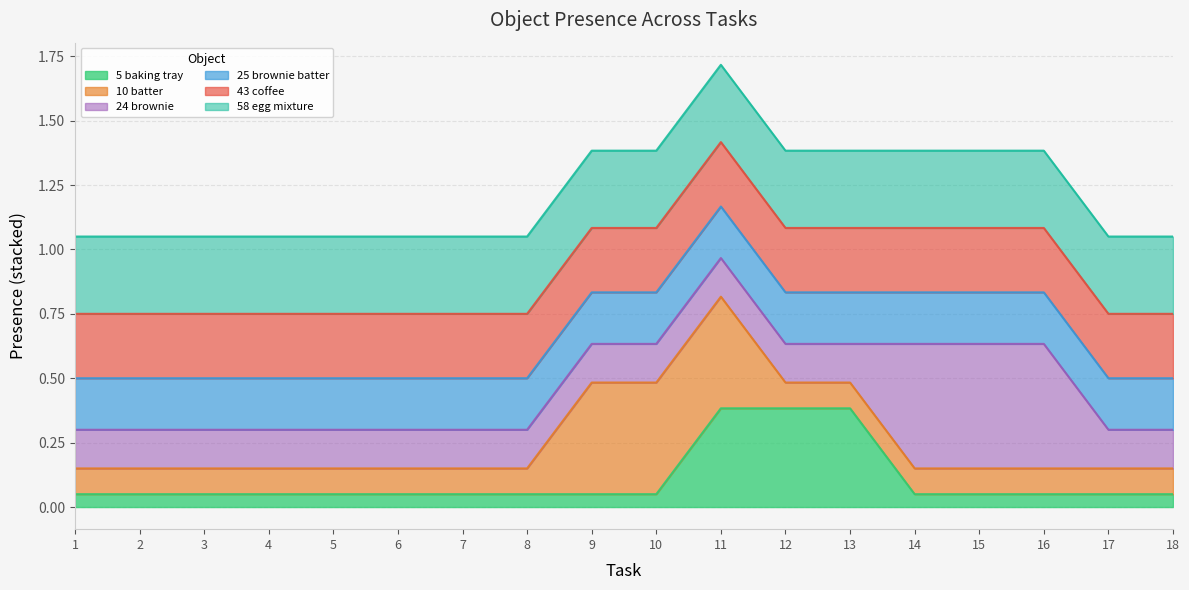

At which category is the sum across all series the highest?

11